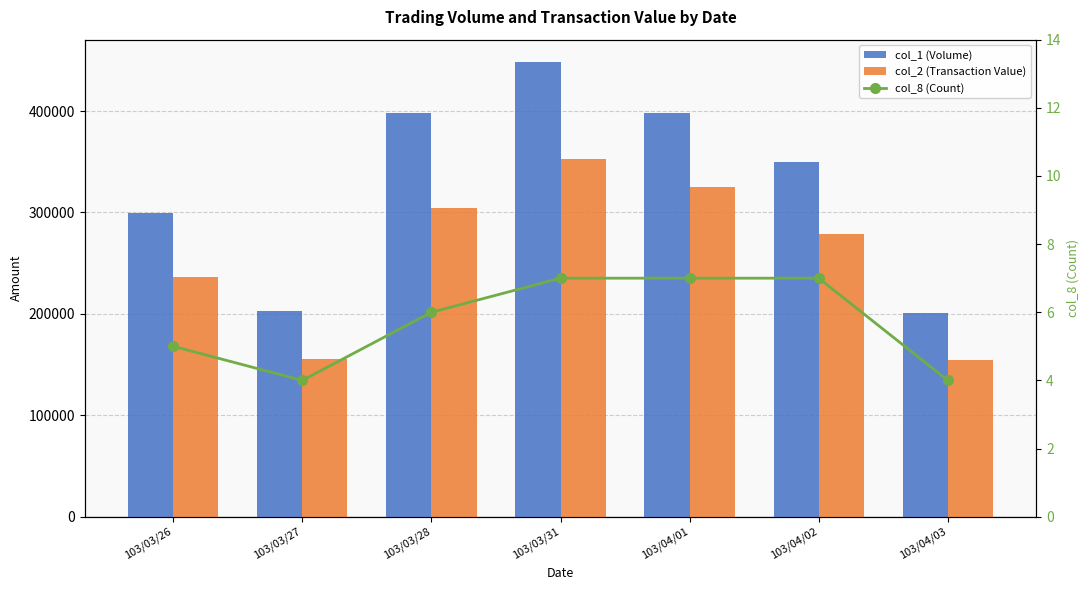

How many data points in col_2 (Transaction Value) are less than 278470?

3